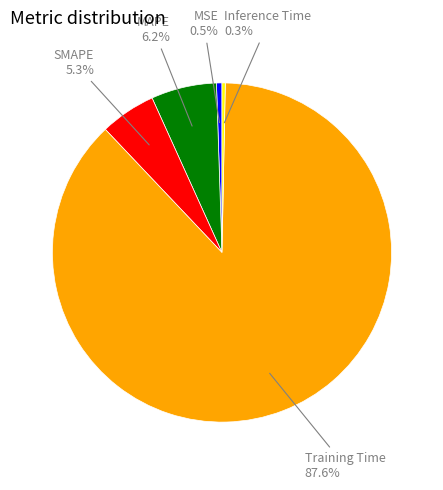

What is the majority slice?

Training Time